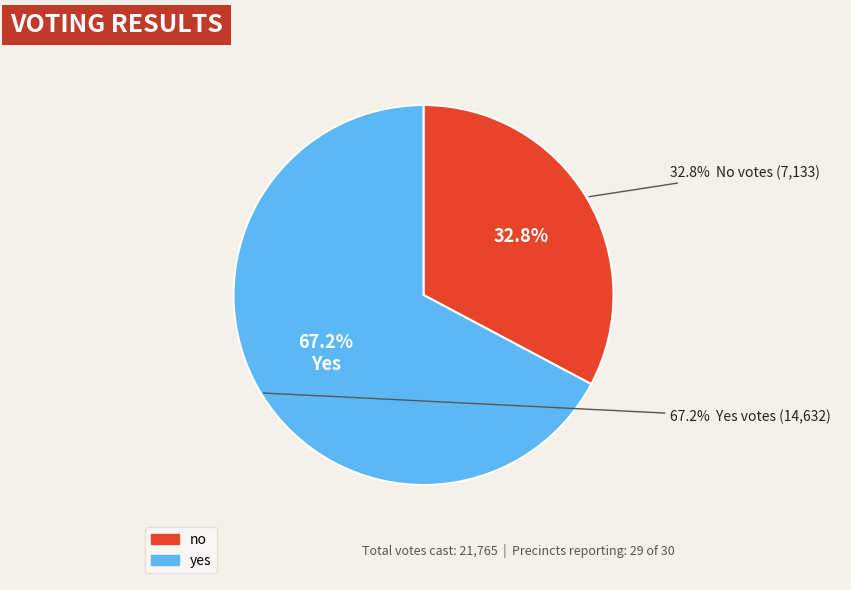

To the nearest percent, what is the average slice percentage?

50%